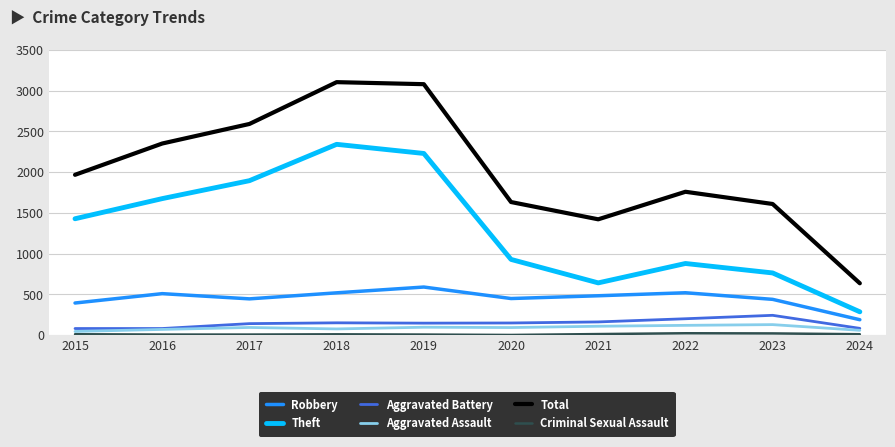

Which series changed the most between 2015 and 2017?

Total